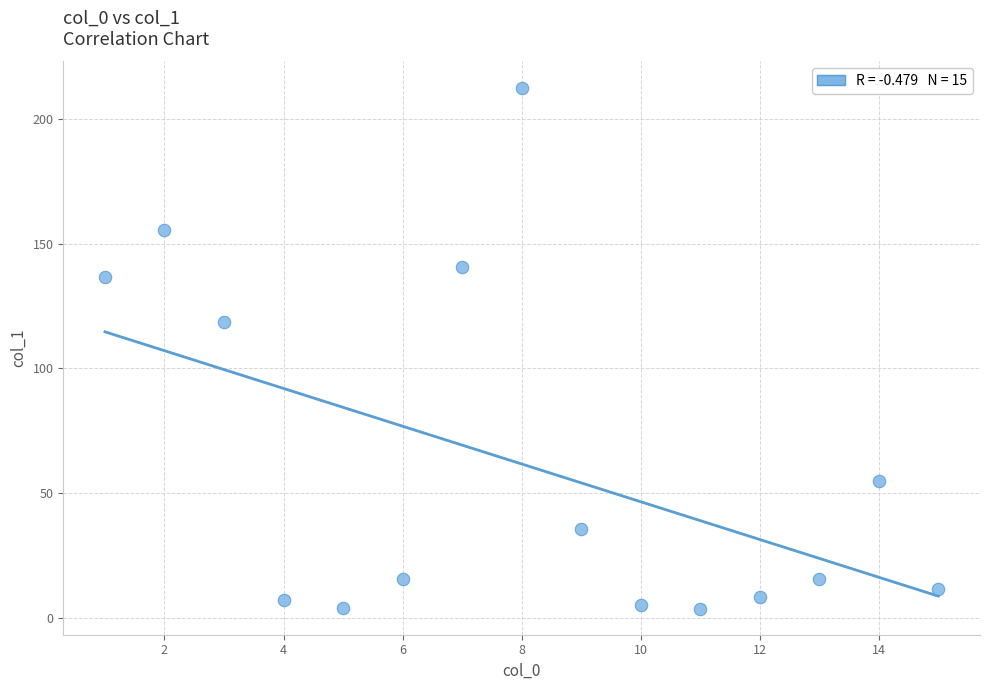

What Y value in the scatter plot is closest to 108?

118.6